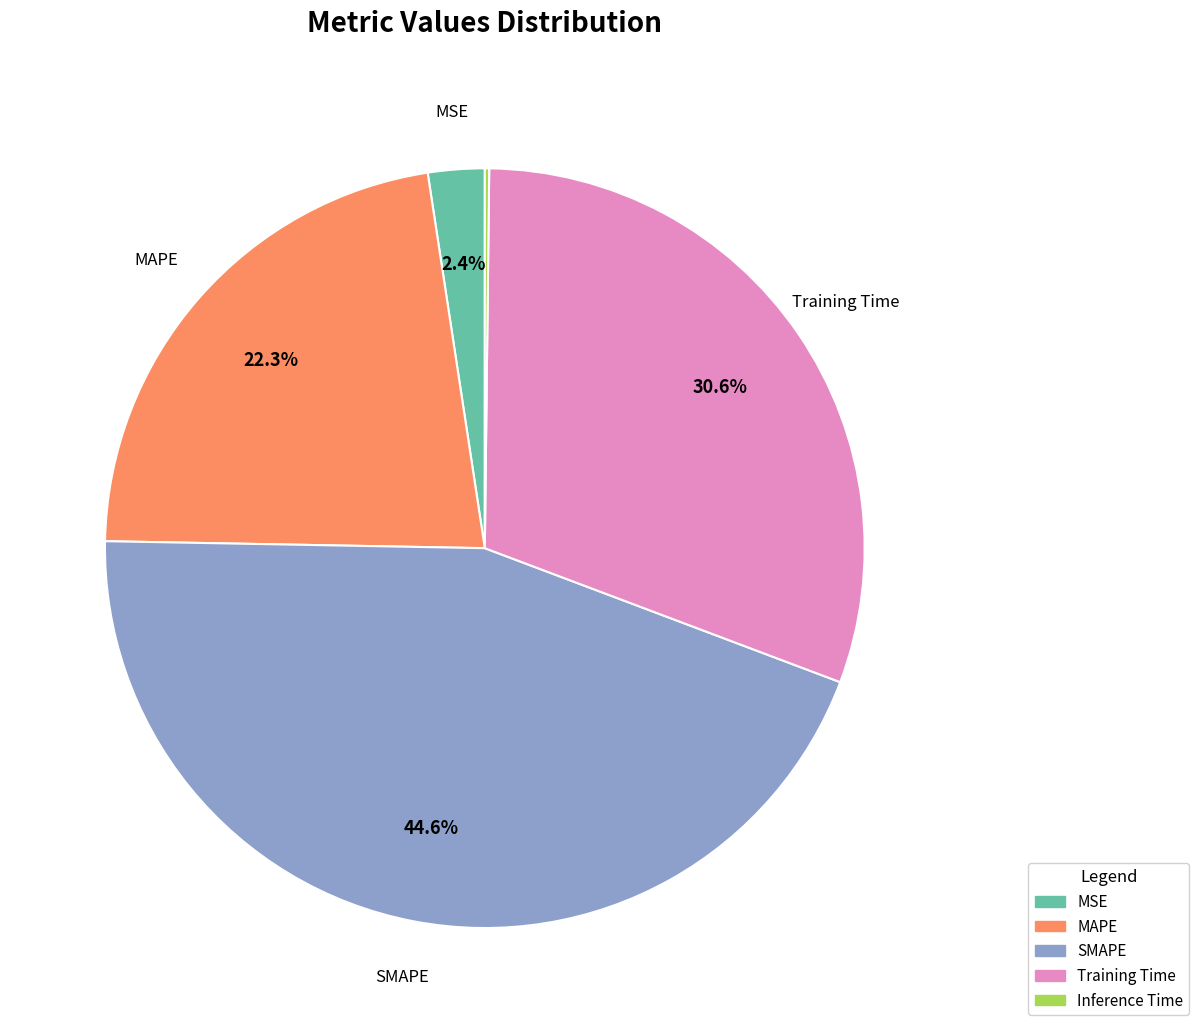

To the nearest percent, what percentage of the pie is MSE?

2%